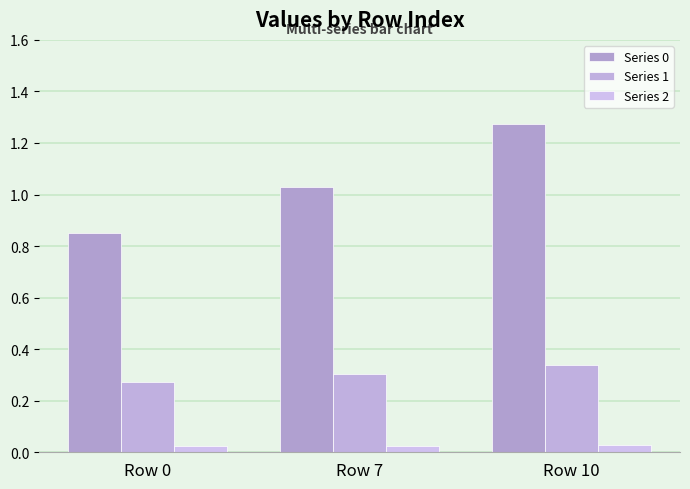

Reading left to right, list all the values displayed in this chart.

Series 0: Row 0=0.9	Row 7=1.0	Row 10=1.3
Series 1: Row 0=0.3	Row 7=0.3	Row 10=0.3
Series 2: Row 0=0.0	Row 7=0.0	Row 10=0.0